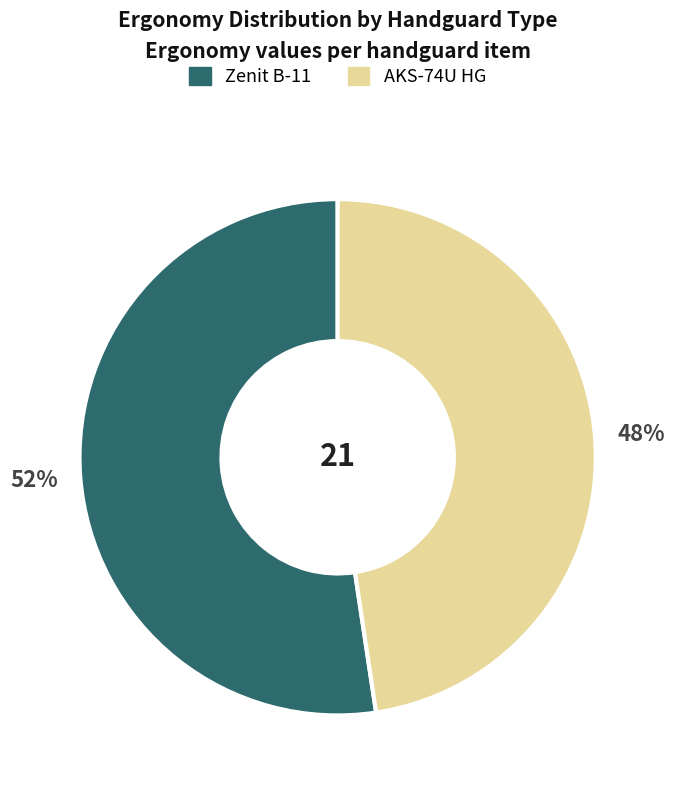

Which category has the smallest portion of the pie?

AKS-74U HG